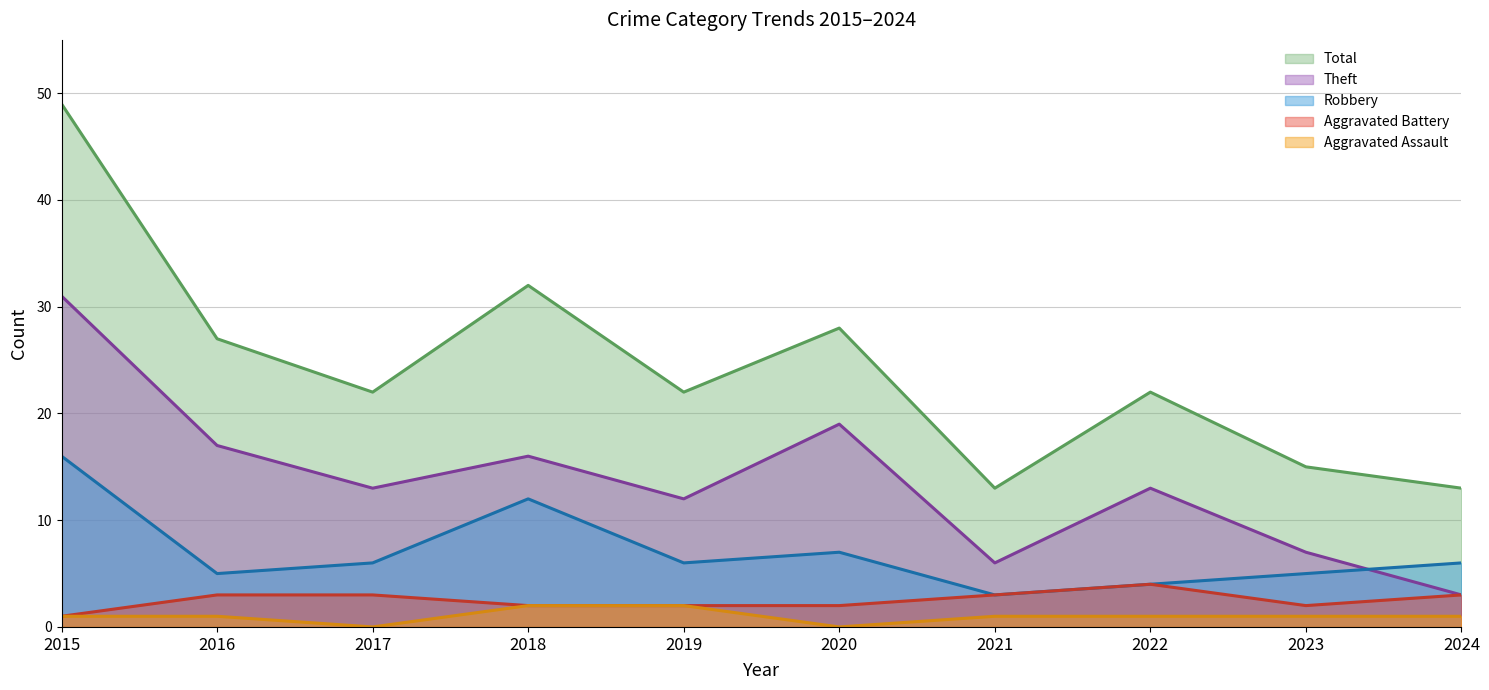

List the series in order of their peak value, highest first.

Total, Theft, Robbery, Aggravated Battery, Aggravated Assault